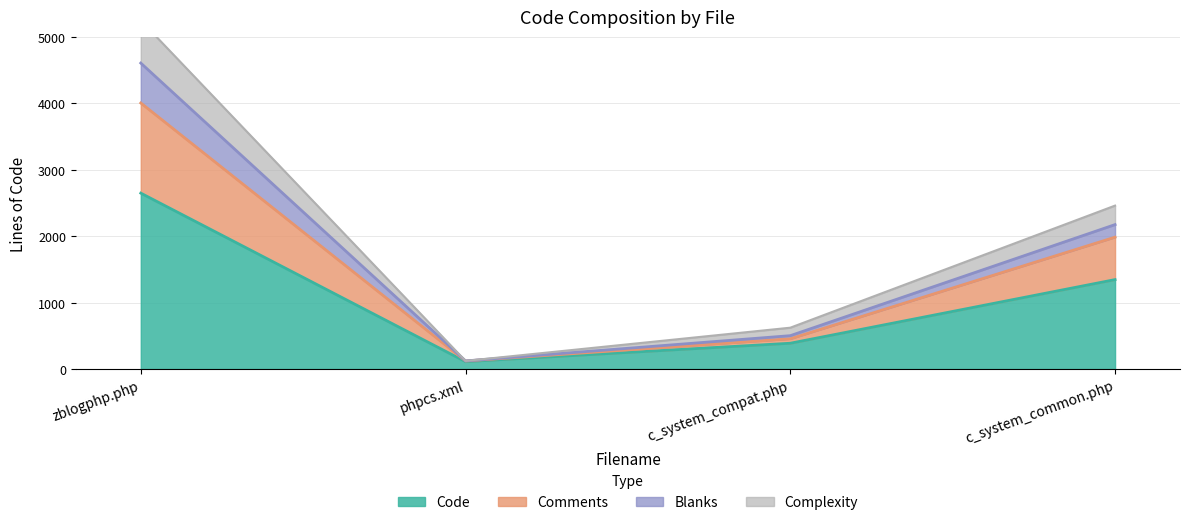

Which category has the lowest value in the Comments series?

phpcs.xml